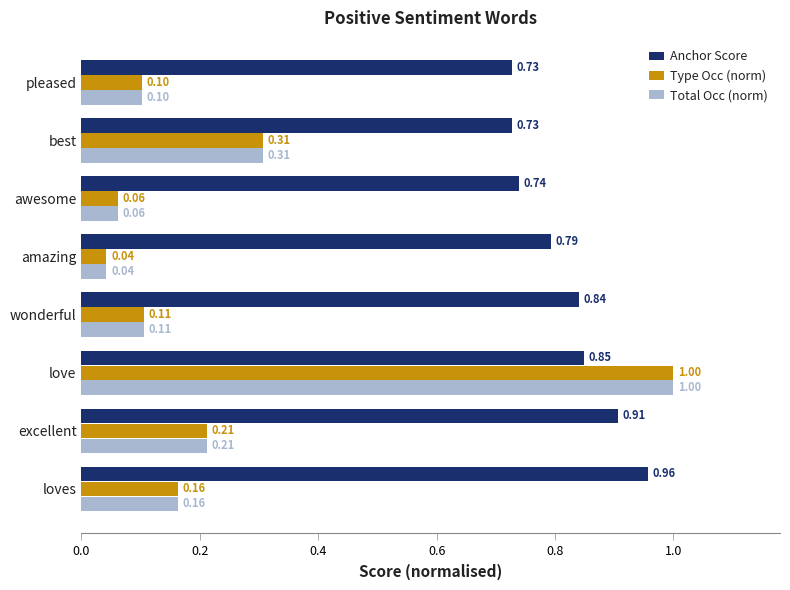

What is the sum of the Anchor Score values at love and excellent?

1.8